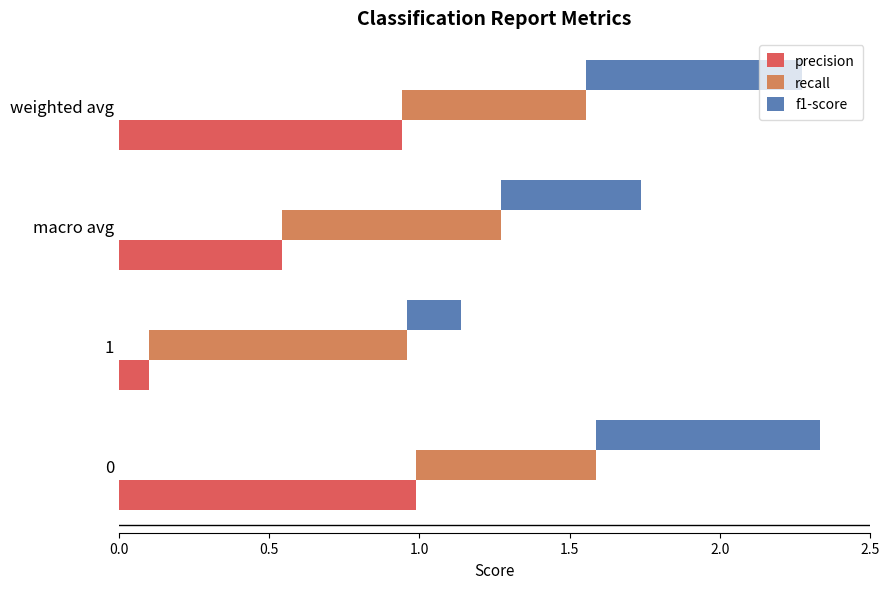

What is the label of the 3rd bar from the left?

macro avg